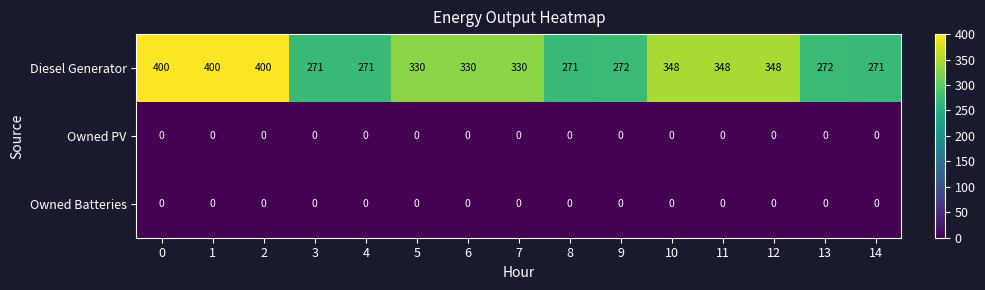

Which series has the largest range (max minus min)?

Diesel Generator